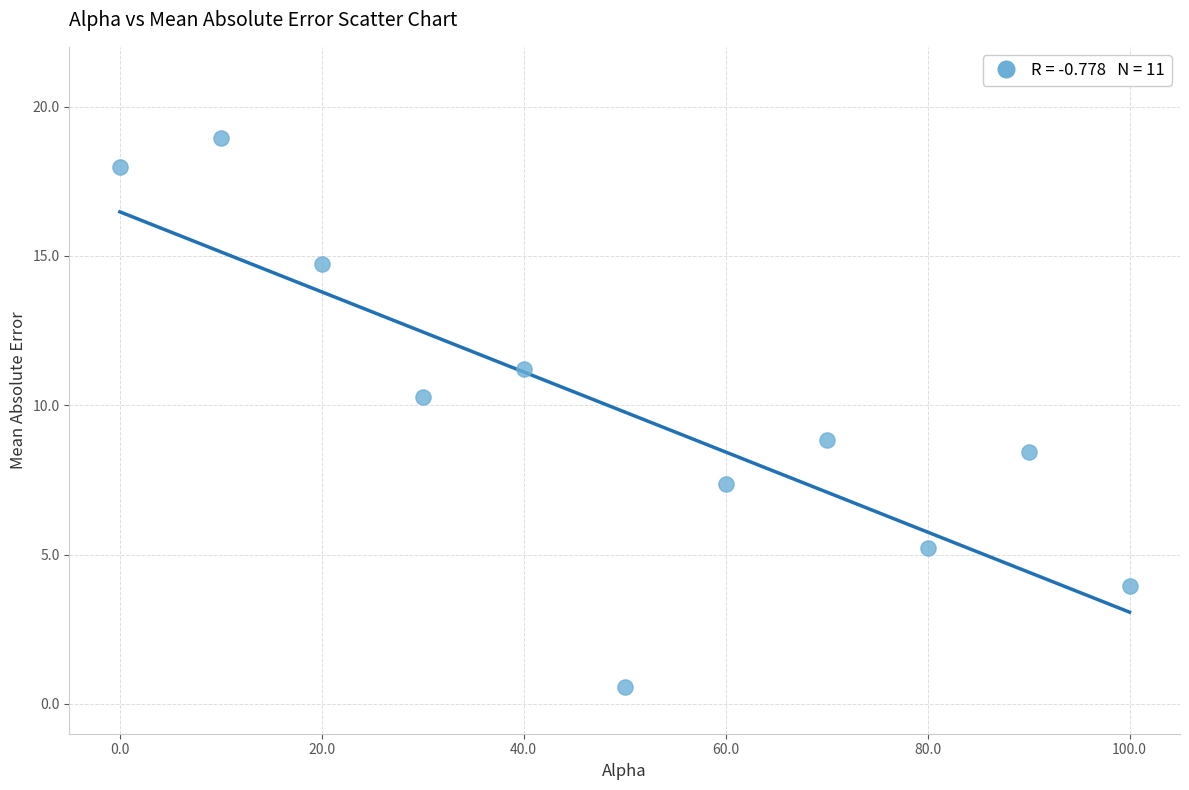

What is the range of X values (max minus min)?

100.0